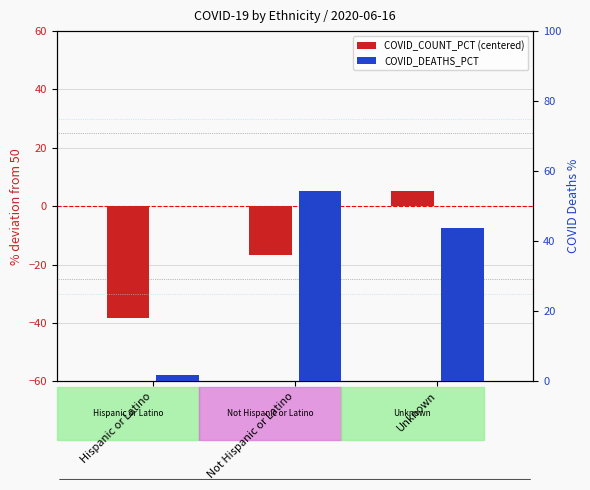

Reading right to left, list all the values displayed in this chart.

COVID_COUNT_PCT (centered): 5.1	-16.7	-38.4
COVID_DEATHS_PCT: 43.8	54.3	1.9